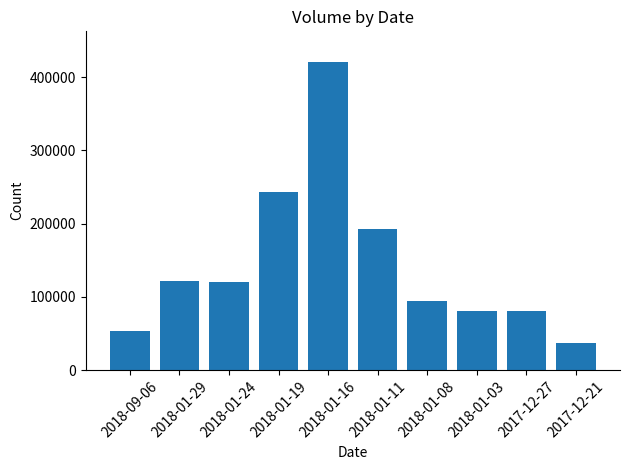

Is it true that the value at 2018-01-03 is 29136?

False